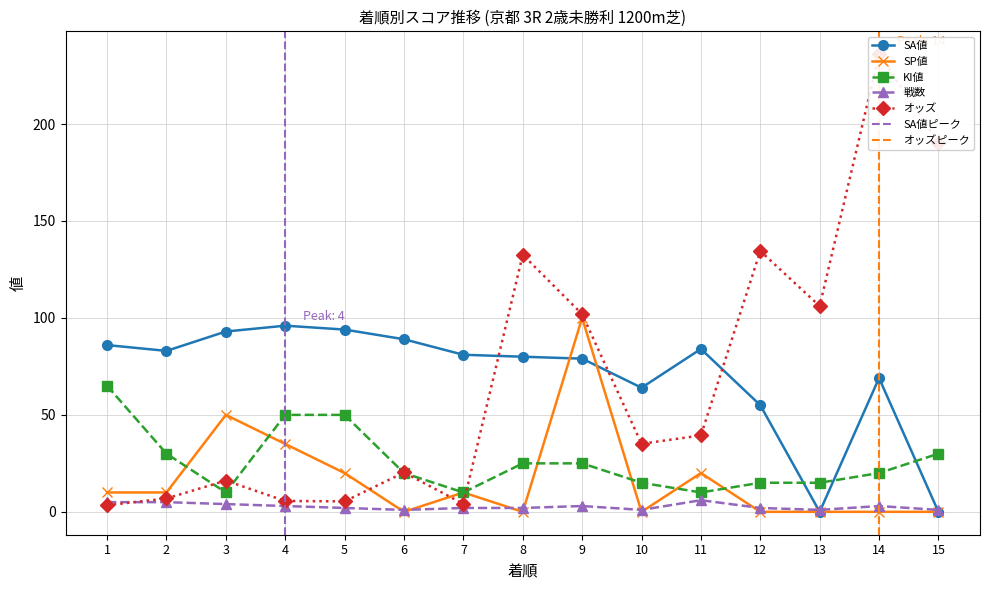

What is the sum of all オッズ values?

1037.8